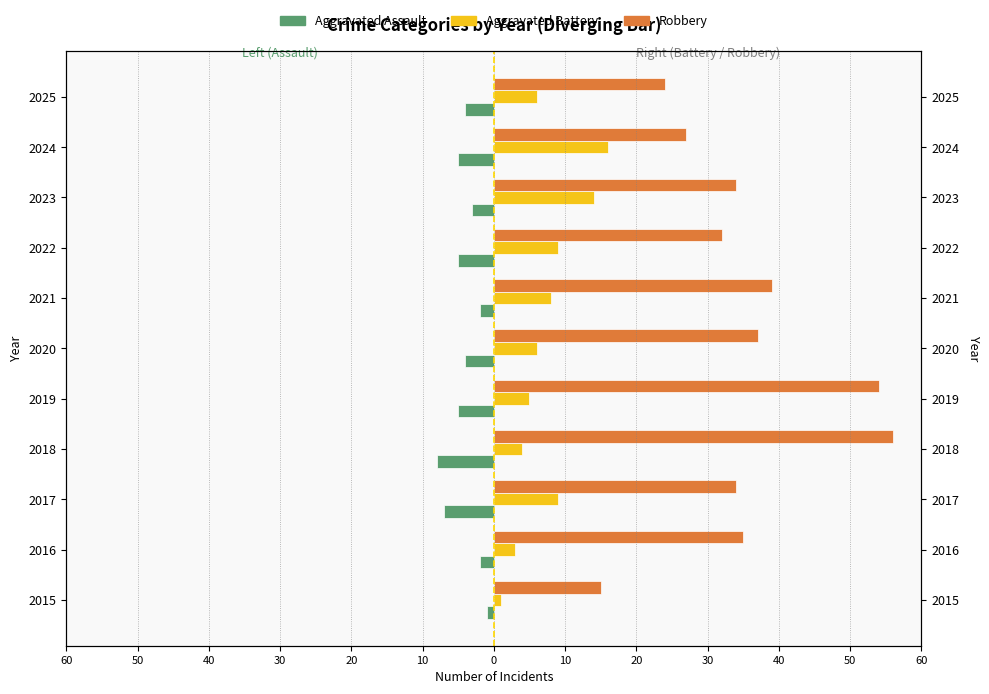

Reading left to right, extract all data points from this chart.

Aggravated Assault: -1	-2	-7	-8	-5	-4	-2	-5	-3	-5	-4
Aggravated Battery: 1	3	9	4	5	6	8	9	14	16	6
Robbery: 15	35	34	56	54	37	39	32	34	27	24